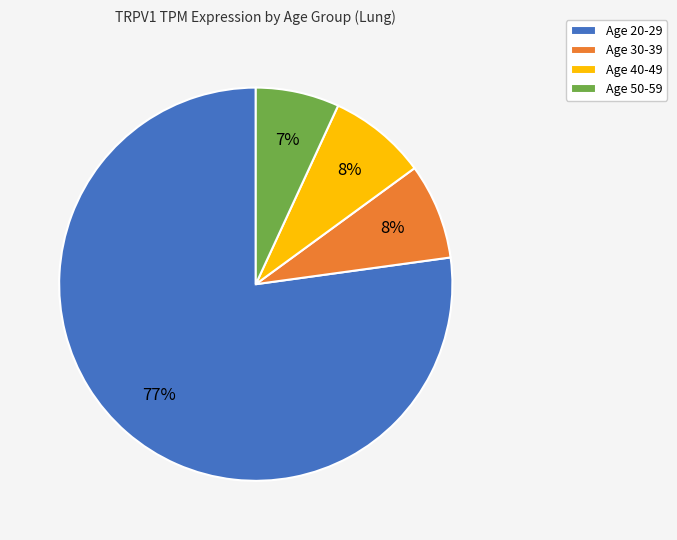

To the nearest percent, what is the average slice percentage?

25%